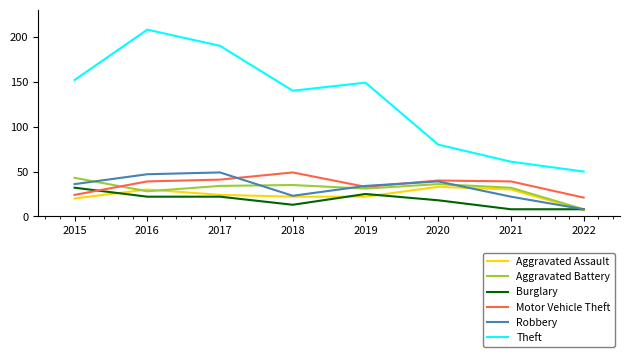

What is the difference between the second highest and second lowest values in the Burglary series?

17